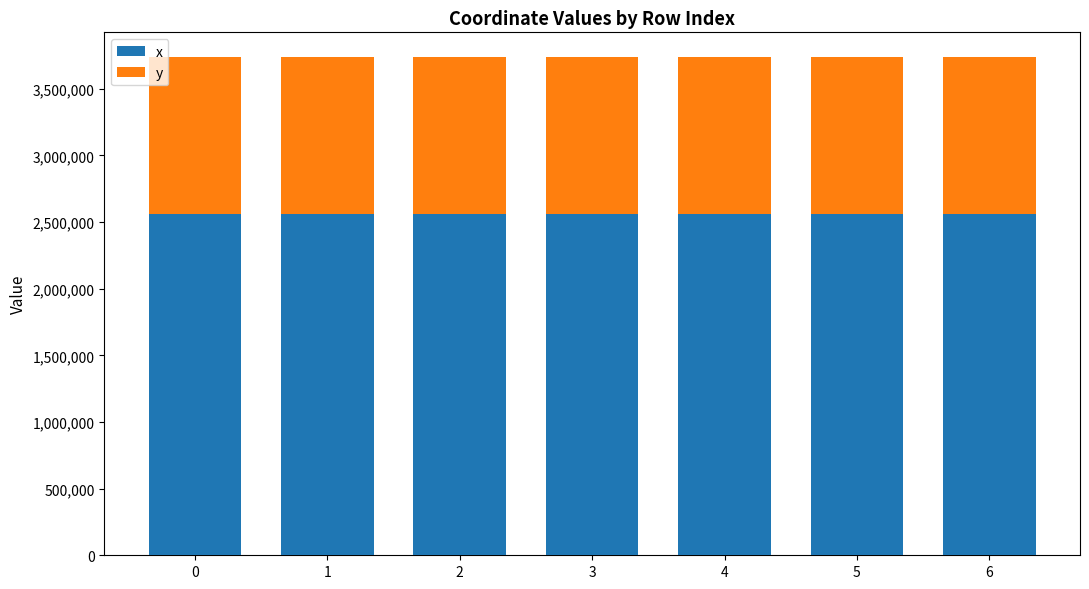

What is the average value of the x series?

2557675.5